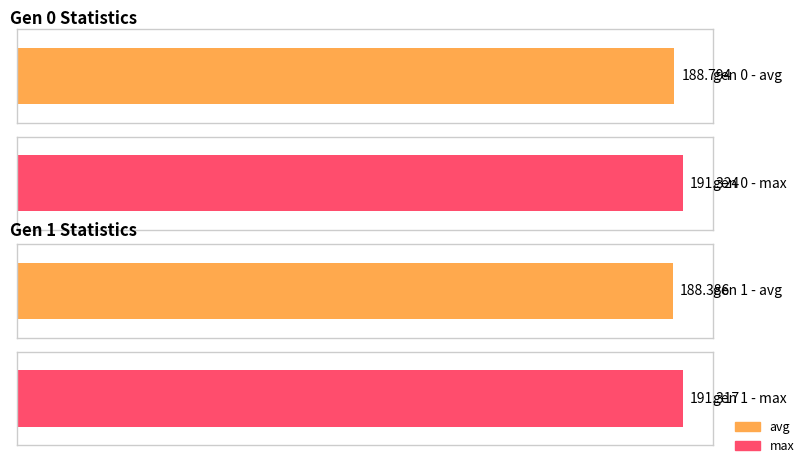

Does the chart contain any negative values?

No